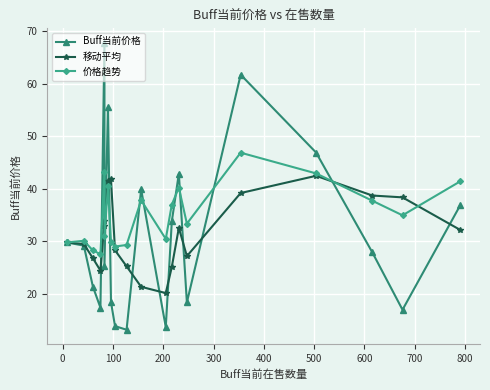

In 价格趋势, how many points are higher than both neighbors (excluding endpoints)?

6